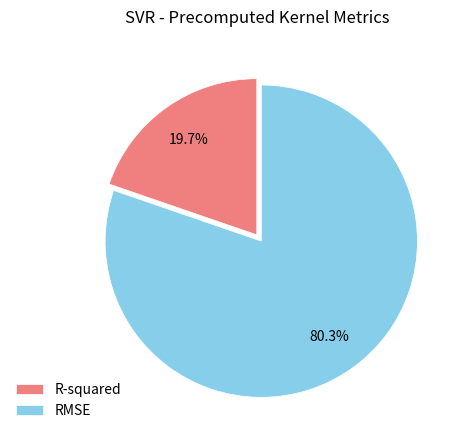

Rank the categories by value from lowest to highest.

R-squared, RMSE